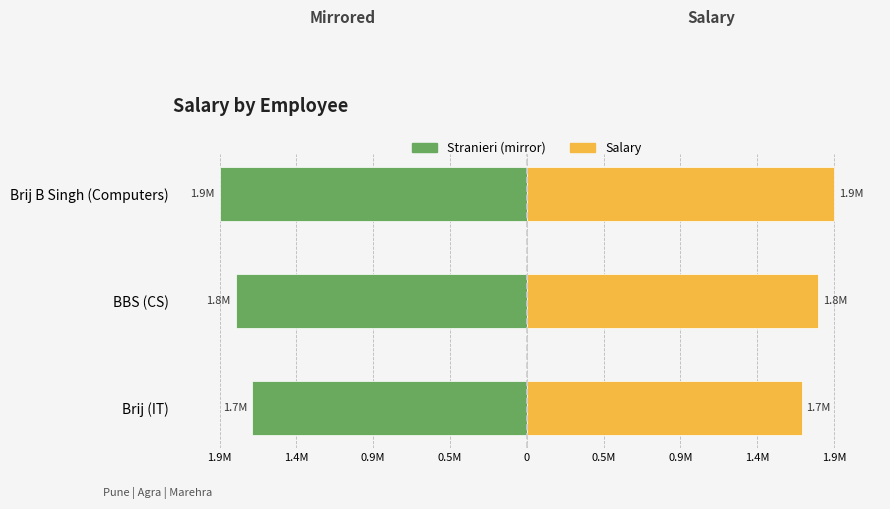

Which series has the largest total across all categories?

Salary